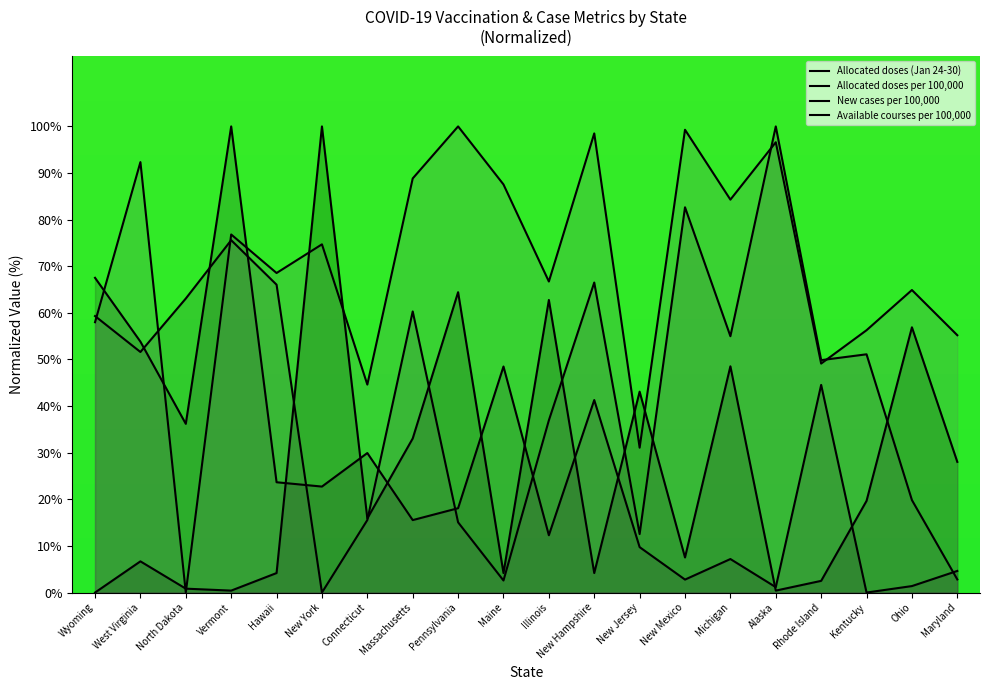

What is the difference between the maximum and minimum values in the Available courses per 100,000 series?

100.0